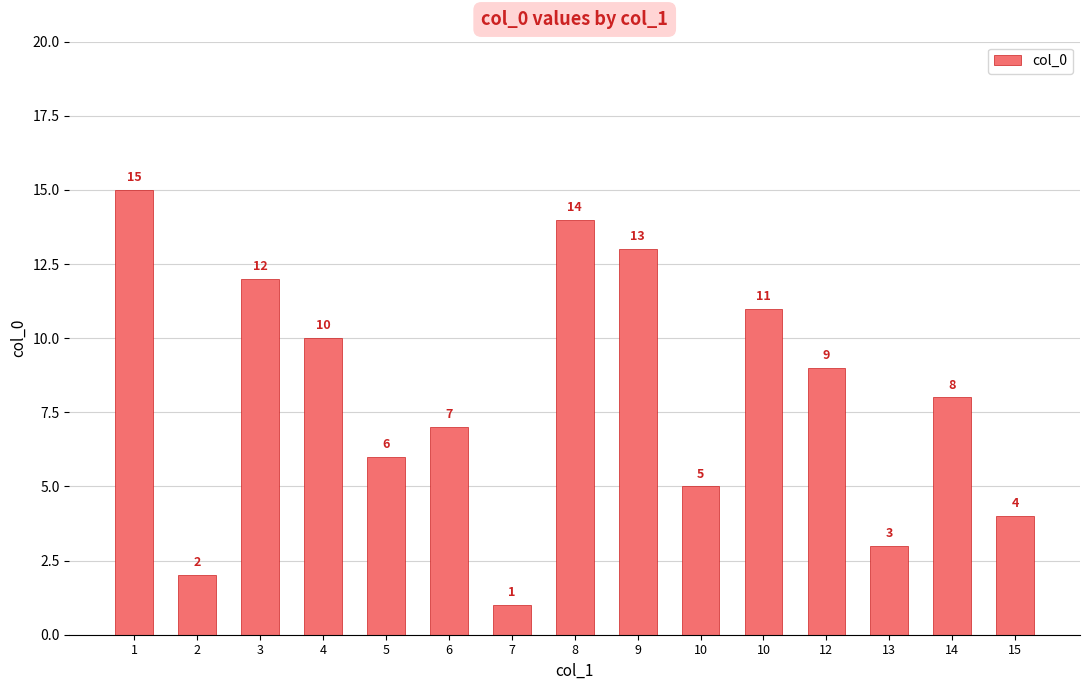

What is the value of the 1st bar from the left?

15